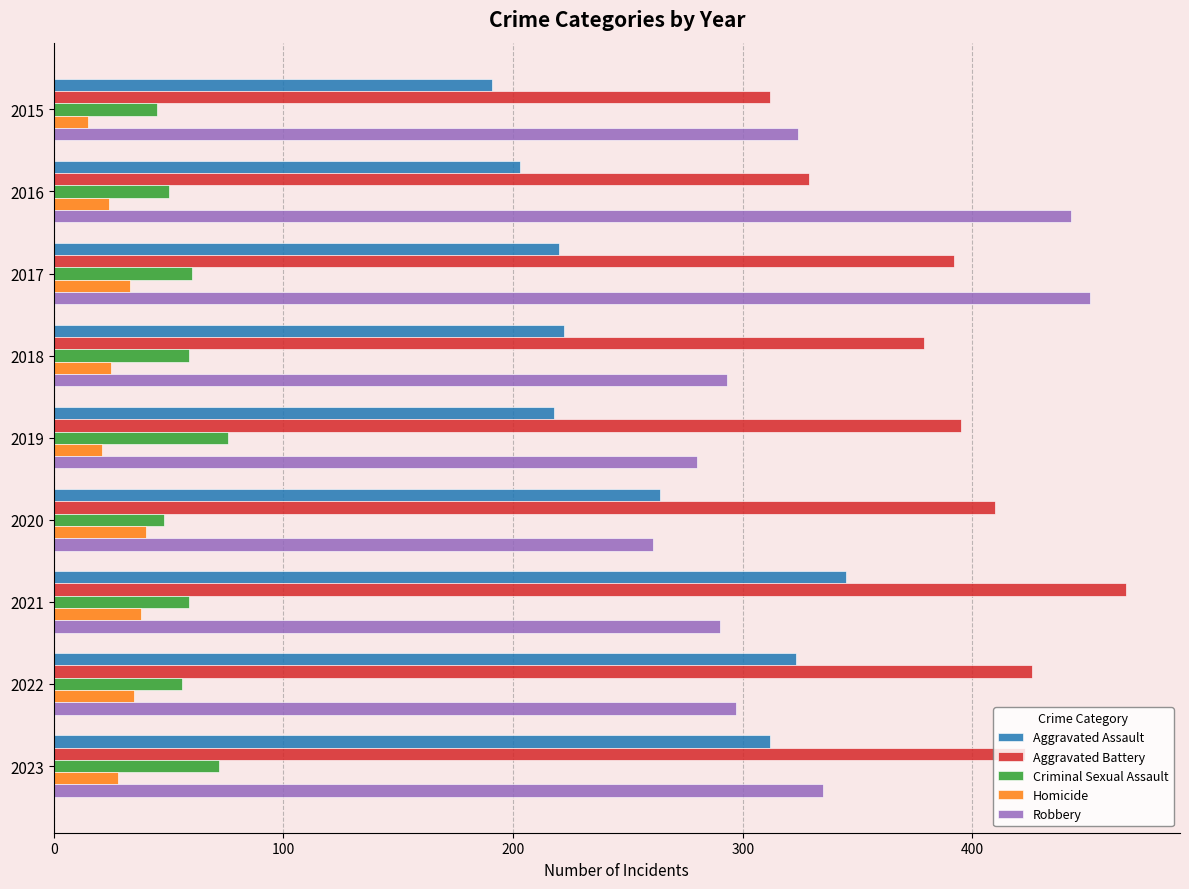

What are all the series names shown in the legend?

Aggravated Assault, Aggravated Battery, Criminal Sexual Assault, Homicide, Robbery